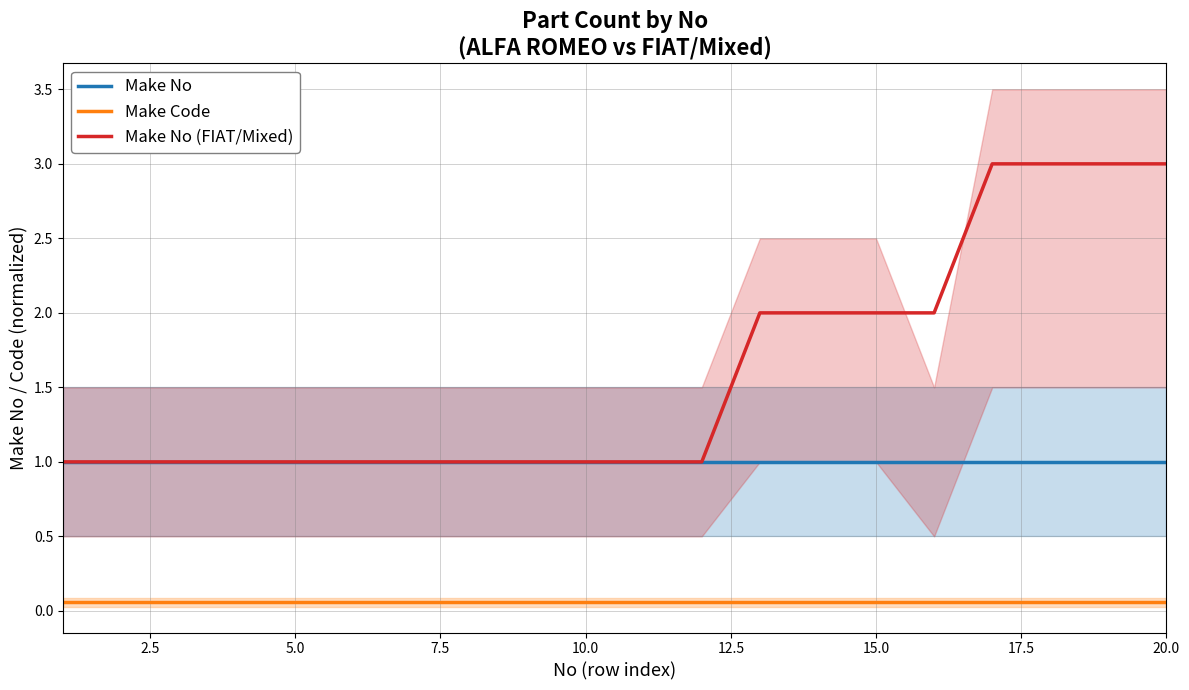

True or false: Make No has more than 1 interior local peaks.

False